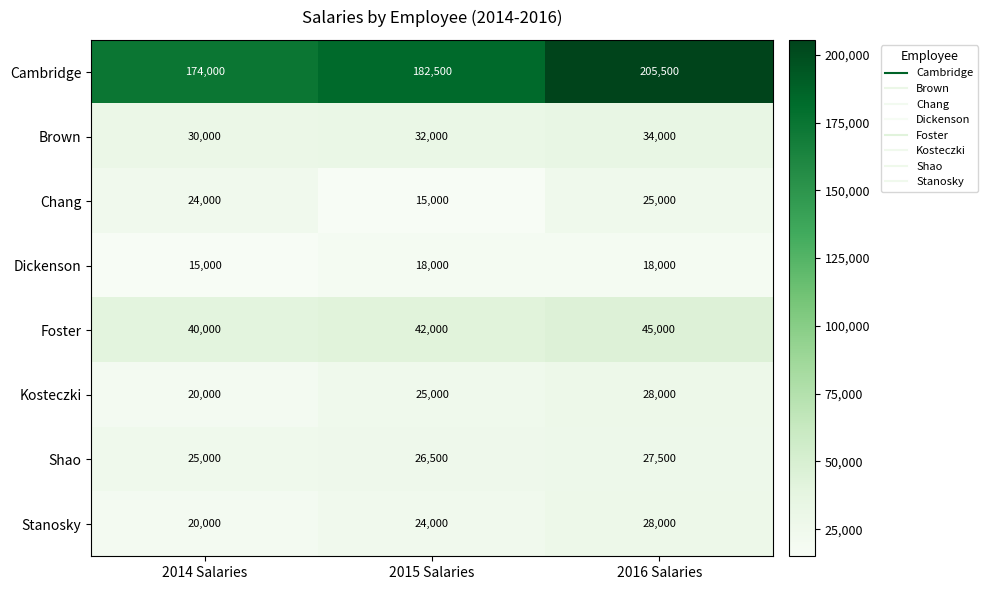

Which label corresponds to the largest value in the chart?

2016 Salaries